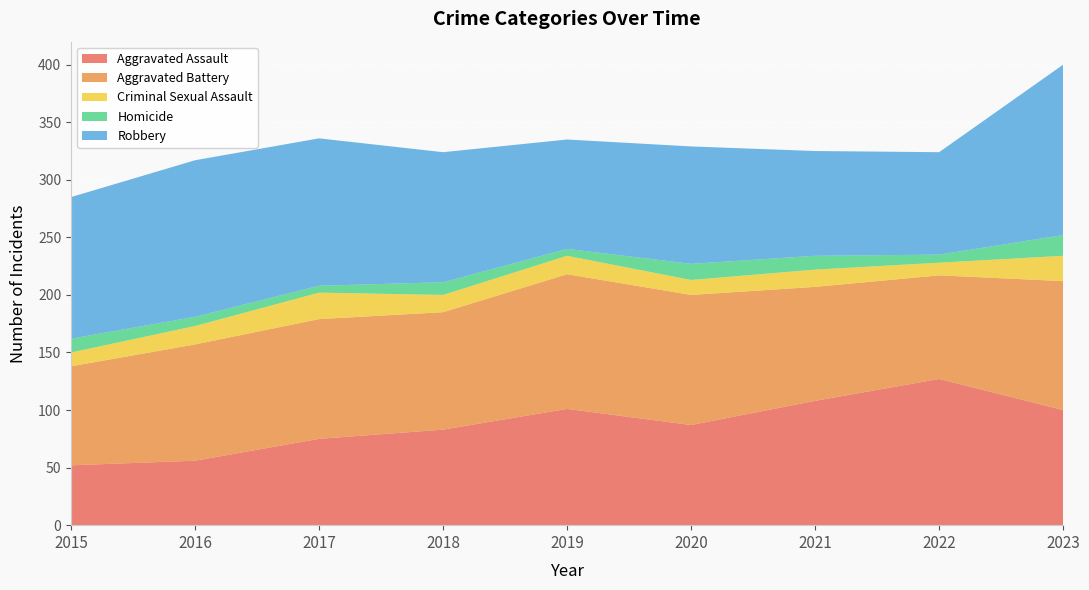

Reading left to right, list all the values displayed in this chart.

Aggravated Assault: 52	56	75	83	101	87	108	127	100
Aggravated Battery: 86	101	104	102	117	113	99	90	112
Criminal Sexual Assault: 12	16	23	15	16	13	15	11	22
Homicide: 12	8	6	11	6	14	12	7	18
Robbery: 123	136	128	113	95	102	91	89	148